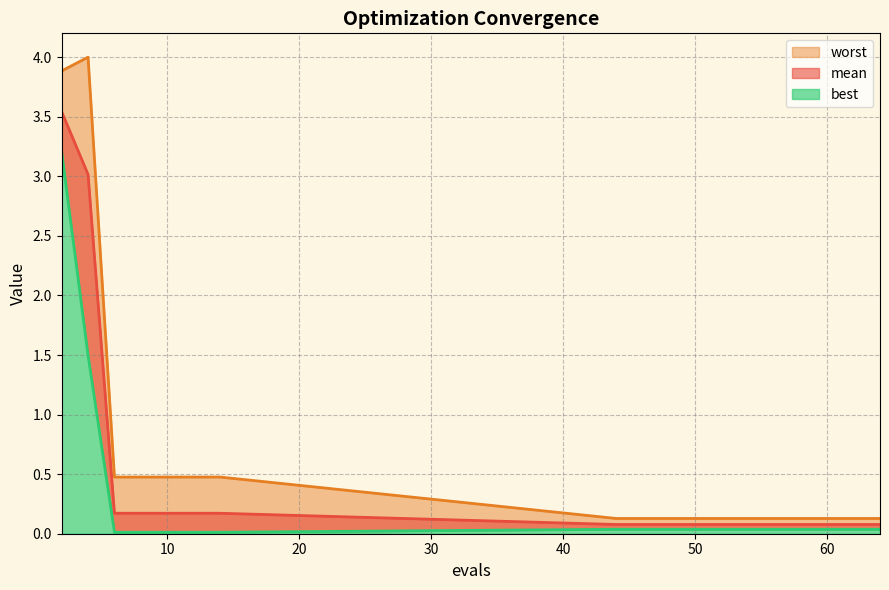

What is the difference between the maximum and minimum values in the mean series?

3.5